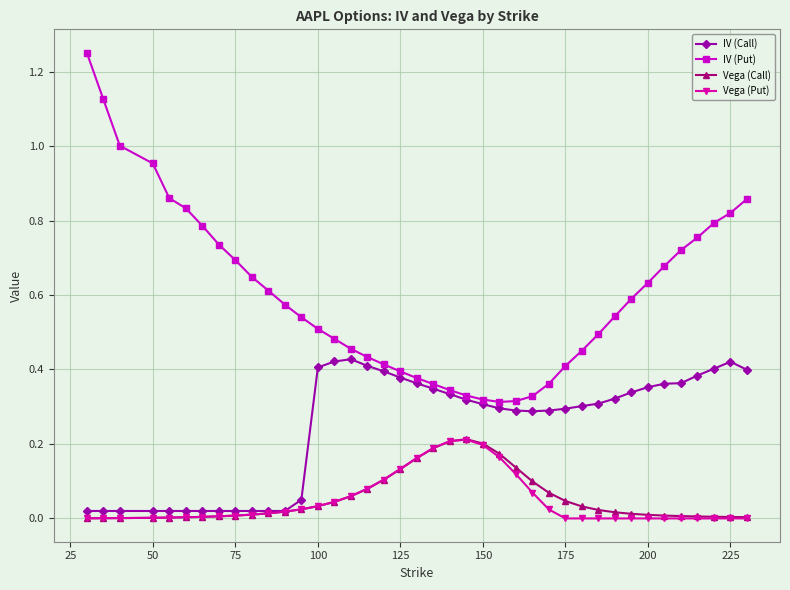

Which series has the widest spread of values?

IV (Put)